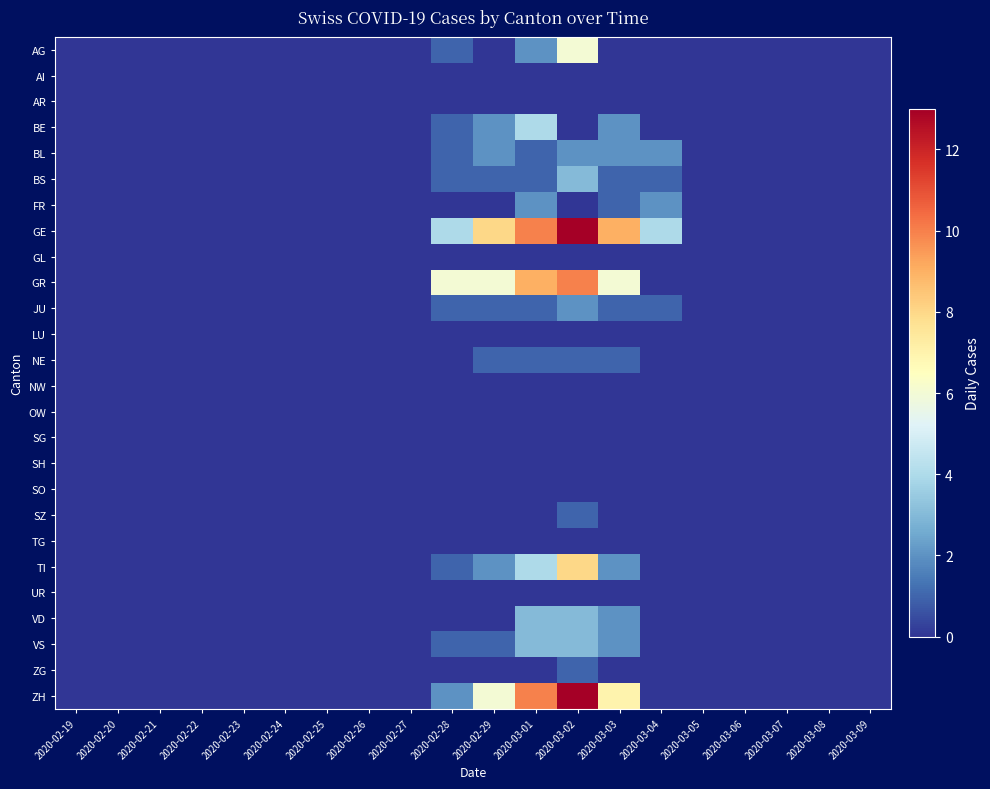

Reading left to right, list all the values displayed in this chart.

AG: 2020-02-19=0	2020-02-20=0	2020-02-21=0	2020-02-22=0	2020-02-23=0	2020-02-24=0	2020-02-25=0	2020-02-26=0	2020-02-27=0	2020-02-28=1	2020-02-29=0	2020-03-01=2	2020-03-02=6	2020-03-03=0	2020-03-04=0	2020-03-05=0	2020-03-06=0	2020-03-07=0	2020-03-08=0	2020-03-09=0
AI: 2020-02-19=0	2020-02-20=0	2020-02-21=0	2020-02-22=0	2020-02-23=0	2020-02-24=0	2020-02-25=0	2020-02-26=0	2020-02-27=0	2020-02-28=0	2020-02-29=0	2020-03-01=0	2020-03-02=0	2020-03-03=0	2020-03-04=0	2020-03-05=0	2020-03-06=0	2020-03-07=0	2020-03-08=0	2020-03-09=0
AR: 2020-02-19=0	2020-02-20=0	2020-02-21=0	2020-02-22=0	2020-02-23=0	2020-02-24=0	2020-02-25=0	2020-02-26=0	2020-02-27=0	2020-02-28=0	2020-02-29=0	2020-03-01=0	2020-03-02=0	2020-03-03=0	2020-03-04=0	2020-03-05=0	2020-03-06=0	2020-03-07=0	2020-03-08=0	2020-03-09=0
BE: 2020-02-19=0	2020-02-20=0	2020-02-21=0	2020-02-22=0	2020-02-23=0	2020-02-24=0	2020-02-25=0	2020-02-26=0	2020-02-27=0	2020-02-28=1	2020-02-29=2	2020-03-01=4	2020-03-02=0	2020-03-03=2	2020-03-04=0	2020-03-05=0	2020-03-06=0	2020-03-07=0	2020-03-08=0	2020-03-09=0
BL: 2020-02-19=0	2020-02-20=0	2020-02-21=0	2020-02-22=0	2020-02-23=0	2020-02-24=0	2020-02-25=0	2020-02-26=0	2020-02-27=0	2020-02-28=1	2020-02-29=2	2020-03-01=1	2020-03-02=2	2020-03-03=2	2020-03-04=2	2020-03-05=0	2020-03-06=0	2020-03-07=0	2020-03-08=0	2020-03-09=0
BS: 2020-02-19=0	2020-02-20=0	2020-02-21=0	2020-02-22=0	2020-02-23=0	2020-02-24=0	2020-02-25=0	2020-02-26=0	2020-02-27=0	2020-02-28=1	2020-02-29=1	2020-03-01=1	2020-03-02=3	2020-03-03=1	2020-03-04=1	2020-03-05=0	2020-03-06=0	2020-03-07=0	2020-03-08=0	2020-03-09=0
FR: 2020-02-19=0	2020-02-20=0	2020-02-21=0	2020-02-22=0	2020-02-23=0	2020-02-24=0	2020-02-25=0	2020-02-26=0	2020-02-27=0	2020-02-28=0	2020-02-29=0	2020-03-01=2	2020-03-02=0	2020-03-03=1	2020-03-04=2	2020-03-05=0	2020-03-06=0	2020-03-07=0	2020-03-08=0	2020-03-09=0
GE: 2020-02-19=0	2020-02-20=0	2020-02-21=0	2020-02-22=0	2020-02-23=0	2020-02-24=0	2020-02-25=0	2020-02-26=0	2020-02-27=0	2020-02-28=4	2020-02-29=8	2020-03-01=10	2020-03-02=13	2020-03-03=9	2020-03-04=4	2020-03-05=0	2020-03-06=0	2020-03-07=0	2020-03-08=0	2020-03-09=0
GL: 2020-02-19=0	2020-02-20=0	2020-02-21=0	2020-02-22=0	2020-02-23=0	2020-02-24=0	2020-02-25=0	2020-02-26=0	2020-02-27=0	2020-02-28=0	2020-02-29=0	2020-03-01=0	2020-03-02=0	2020-03-03=0	2020-03-04=0	2020-03-05=0	2020-03-06=0	2020-03-07=0	2020-03-08=0	2020-03-09=0
GR: 2020-02-19=0	2020-02-20=0	2020-02-21=0	2020-02-22=0	2020-02-23=0	2020-02-24=0	2020-02-25=0	2020-02-26=0	2020-02-27=0	2020-02-28=6	2020-02-29=6	2020-03-01=9	2020-03-02=10	2020-03-03=6	2020-03-04=0	2020-03-05=0	2020-03-06=0	2020-03-07=0	2020-03-08=0	2020-03-09=0
JU: 2020-02-19=0	2020-02-20=0	2020-02-21=0	2020-02-22=0	2020-02-23=0	2020-02-24=0	2020-02-25=0	2020-02-26=0	2020-02-27=0	2020-02-28=1	2020-02-29=1	2020-03-01=1	2020-03-02=2	2020-03-03=1	2020-03-04=1	2020-03-05=0	2020-03-06=0	2020-03-07=0	2020-03-08=0	2020-03-09=0
LU: 2020-02-19=0	2020-02-20=0	2020-02-21=0	2020-02-22=0	2020-02-23=0	2020-02-24=0	2020-02-25=0	2020-02-26=0	2020-02-27=0	2020-02-28=0	2020-02-29=0	2020-03-01=0	2020-03-02=0	2020-03-03=0	2020-03-04=0	2020-03-05=0	2020-03-06=0	2020-03-07=0	2020-03-08=0	2020-03-09=0
NE: 2020-02-19=0	2020-02-20=0	2020-02-21=0	2020-02-22=0	2020-02-23=0	2020-02-24=0	2020-02-25=0	2020-02-26=0	2020-02-27=0	2020-02-28=0	2020-02-29=1	2020-03-01=1	2020-03-02=1	2020-03-03=1	2020-03-04=0	2020-03-05=0	2020-03-06=0	2020-03-07=0	2020-03-08=0	2020-03-09=0
NW: 2020-02-19=0	2020-02-20=0	2020-02-21=0	2020-02-22=0	2020-02-23=0	2020-02-24=0	2020-02-25=0	2020-02-26=0	2020-02-27=0	2020-02-28=0	2020-02-29=0	2020-03-01=0	2020-03-02=0	2020-03-03=0	2020-03-04=0	2020-03-05=0	2020-03-06=0	2020-03-07=0	2020-03-08=0	2020-03-09=0
OW: 2020-02-19=0	2020-02-20=0	2020-02-21=0	2020-02-22=0	2020-02-23=0	2020-02-24=0	2020-02-25=0	2020-02-26=0	2020-02-27=0	2020-02-28=0	2020-02-29=0	2020-03-01=0	2020-03-02=0	2020-03-03=0	2020-03-04=0	2020-03-05=0	2020-03-06=0	2020-03-07=0	2020-03-08=0	2020-03-09=0
SG: 2020-02-19=0	2020-02-20=0	2020-02-21=0	2020-02-22=0	2020-02-23=0	2020-02-24=0	2020-02-25=0	2020-02-26=0	2020-02-27=0	2020-02-28=0	2020-02-29=0	2020-03-01=0	2020-03-02=0	2020-03-03=0	2020-03-04=0	2020-03-05=0	2020-03-06=0	2020-03-07=0	2020-03-08=0	2020-03-09=0
SH: 2020-02-19=0	2020-02-20=0	2020-02-21=0	2020-02-22=0	2020-02-23=0	2020-02-24=0	2020-02-25=0	2020-02-26=0	2020-02-27=0	2020-02-28=0	2020-02-29=0	2020-03-01=0	2020-03-02=0	2020-03-03=0	2020-03-04=0	2020-03-05=0	2020-03-06=0	2020-03-07=0	2020-03-08=0	2020-03-09=0
SO: 2020-02-19=0	2020-02-20=0	2020-02-21=0	2020-02-22=0	2020-02-23=0	2020-02-24=0	2020-02-25=0	2020-02-26=0	2020-02-27=0	2020-02-28=0	2020-02-29=0	2020-03-01=0	2020-03-02=0	2020-03-03=0	2020-03-04=0	2020-03-05=0	2020-03-06=0	2020-03-07=0	2020-03-08=0	2020-03-09=0
SZ: 2020-02-19=0	2020-02-20=0	2020-02-21=0	2020-02-22=0	2020-02-23=0	2020-02-24=0	2020-02-25=0	2020-02-26=0	2020-02-27=0	2020-02-28=0	2020-02-29=0	2020-03-01=0	2020-03-02=1	2020-03-03=0	2020-03-04=0	2020-03-05=0	2020-03-06=0	2020-03-07=0	2020-03-08=0	2020-03-09=0
TG: 2020-02-19=0	2020-02-20=0	2020-02-21=0	2020-02-22=0	2020-02-23=0	2020-02-24=0	2020-02-25=0	2020-02-26=0	2020-02-27=0	2020-02-28=0	2020-02-29=0	2020-03-01=0	2020-03-02=0	2020-03-03=0	2020-03-04=0	2020-03-05=0	2020-03-06=0	2020-03-07=0	2020-03-08=0	2020-03-09=0
TI: 2020-02-19=0	2020-02-20=0	2020-02-21=0	2020-02-22=0	2020-02-23=0	2020-02-24=0	2020-02-25=0	2020-02-26=0	2020-02-27=0	2020-02-28=1	2020-02-29=2	2020-03-01=4	2020-03-02=8	2020-03-03=2	2020-03-04=0	2020-03-05=0	2020-03-06=0	2020-03-07=0	2020-03-08=0	2020-03-09=0
UR: 2020-02-19=0	2020-02-20=0	2020-02-21=0	2020-02-22=0	2020-02-23=0	2020-02-24=0	2020-02-25=0	2020-02-26=0	2020-02-27=0	2020-02-28=0	2020-02-29=0	2020-03-01=0	2020-03-02=0	2020-03-03=0	2020-03-04=0	2020-03-05=0	2020-03-06=0	2020-03-07=0	2020-03-08=0	2020-03-09=0
VD: 2020-02-19=0	2020-02-20=0	2020-02-21=0	2020-02-22=0	2020-02-23=0	2020-02-24=0	2020-02-25=0	2020-02-26=0	2020-02-27=0	2020-02-28=0	2020-02-29=0	2020-03-01=3	2020-03-02=3	2020-03-03=2	2020-03-04=0	2020-03-05=0	2020-03-06=0	2020-03-07=0	2020-03-08=0	2020-03-09=0
VS: 2020-02-19=0	2020-02-20=0	2020-02-21=0	2020-02-22=0	2020-02-23=0	2020-02-24=0	2020-02-25=0	2020-02-26=0	2020-02-27=0	2020-02-28=1	2020-02-29=1	2020-03-01=3	2020-03-02=3	2020-03-03=2	2020-03-04=0	2020-03-05=0	2020-03-06=0	2020-03-07=0	2020-03-08=0	2020-03-09=0
ZG: 2020-02-19=0	2020-02-20=0	2020-02-21=0	2020-02-22=0	2020-02-23=0	2020-02-24=0	2020-02-25=0	2020-02-26=0	2020-02-27=0	2020-02-28=0	2020-02-29=0	2020-03-01=0	2020-03-02=1	2020-03-03=0	2020-03-04=0	2020-03-05=0	2020-03-06=0	2020-03-07=0	2020-03-08=0	2020-03-09=0
ZH: 2020-02-19=0	2020-02-20=0	2020-02-21=0	2020-02-22=0	2020-02-23=0	2020-02-24=0	2020-02-25=0	2020-02-26=0	2020-02-27=0	2020-02-28=2	2020-02-29=6	2020-03-01=10	2020-03-02=13	2020-03-03=7	2020-03-04=0	2020-03-05=0	2020-03-06=0	2020-03-07=0	2020-03-08=0	2020-03-09=0